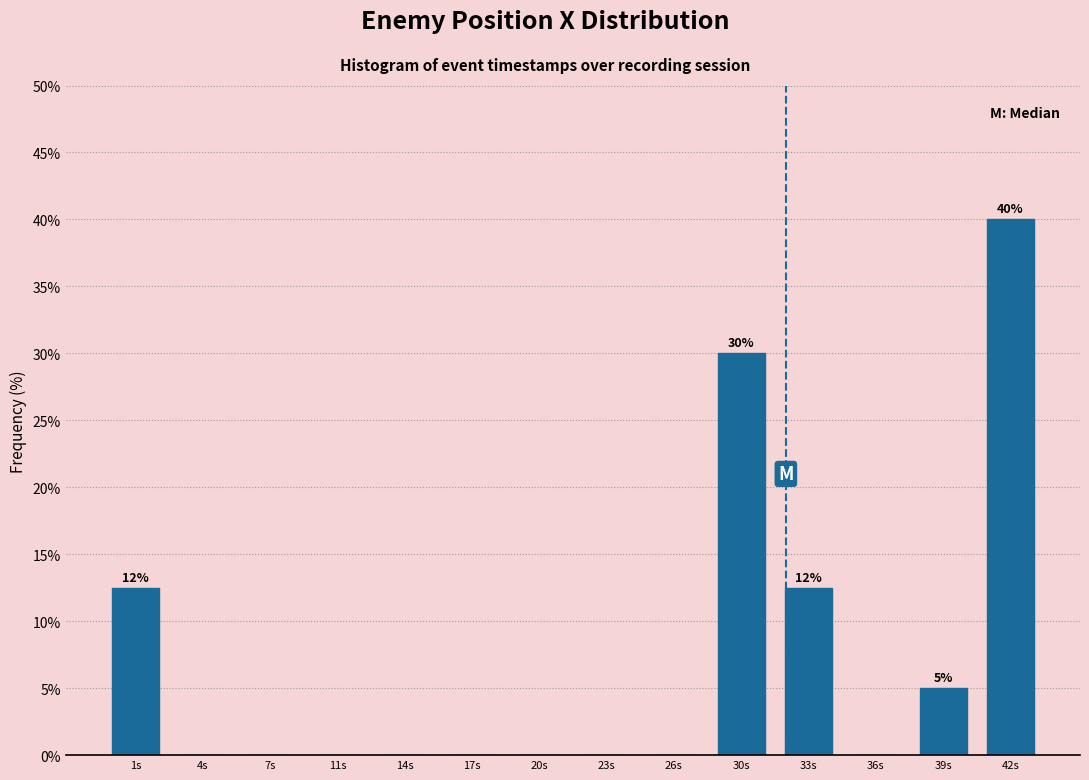

Reading left to right, what are all the values shown in this chart?

1s=12.5	4s=0.0	7s=0.0	11s=0.0	14s=0.0	17s=0.0	20s=0.0	23s=0.0	26s=0.0	30s=30.0	33s=12.5	36s=0.0	39s=5.0	42s=40.0